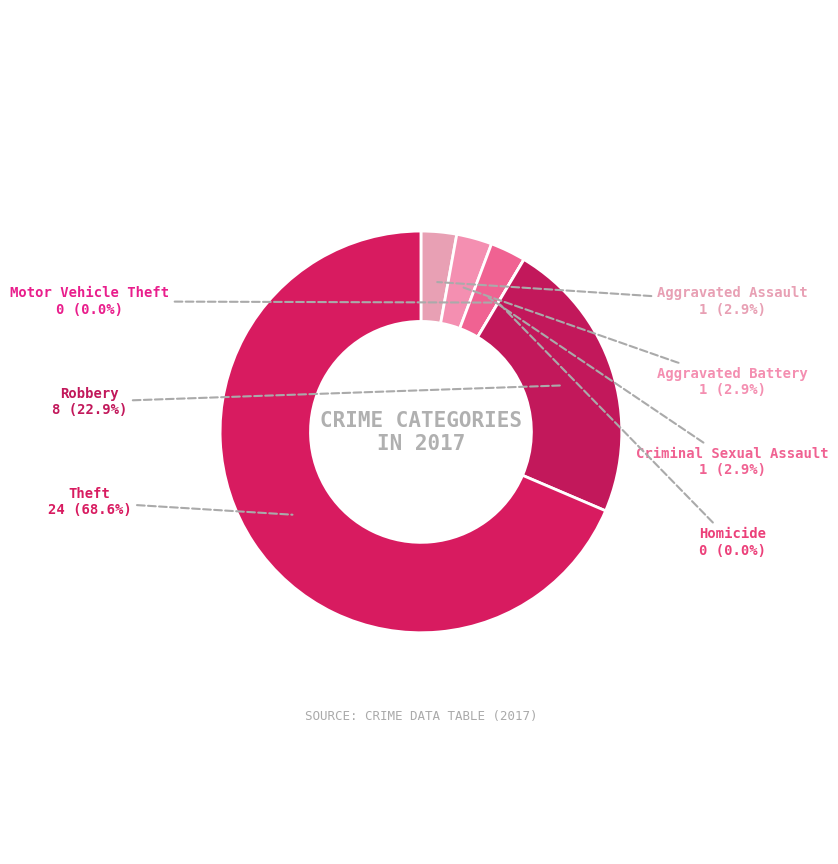

To the nearest percent, what is the average slice percentage?

14%